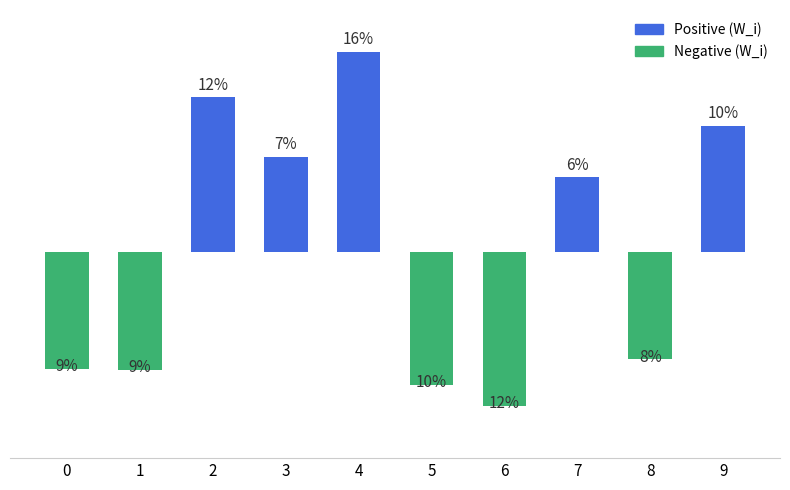

Which category has the lowest value across all series?

6